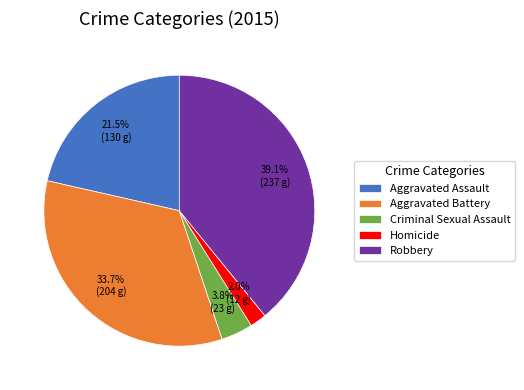

Rank the categories by value from lowest to highest.

Homicide, Criminal Sexual Assault, Aggravated Assault, Aggravated Battery, Robbery